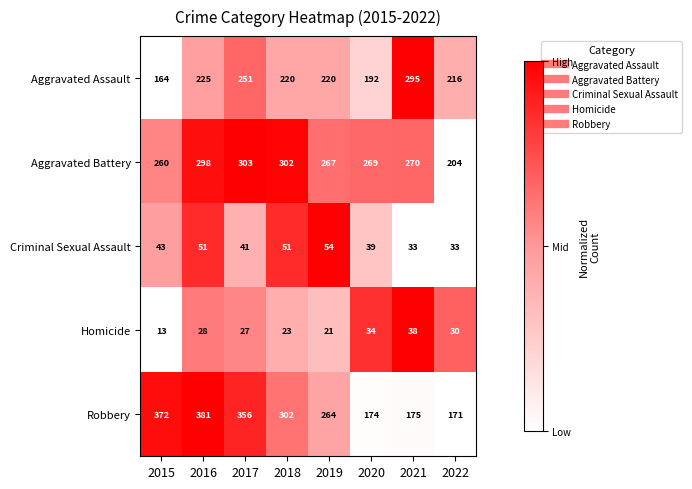

At which category is the sum across all series the highest?

2016